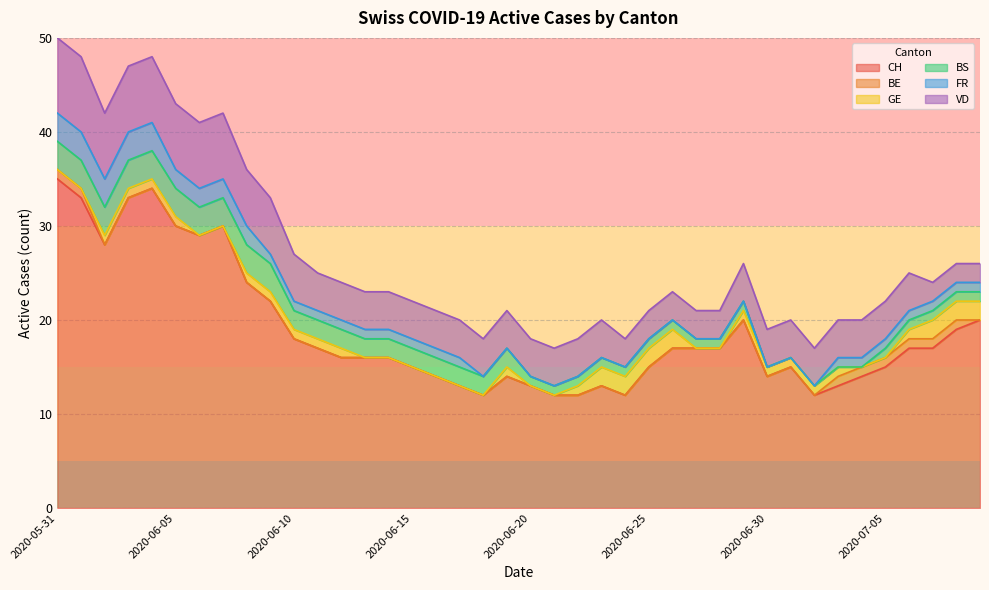

What are all the series names shown in the legend?

CH, BE, GE, BS, FR, VD